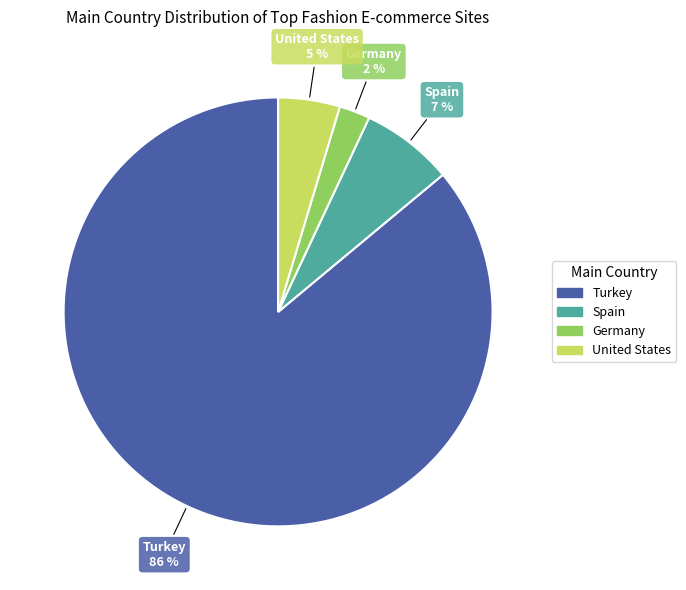

Which slice represents more than half of the pie?

Turkey